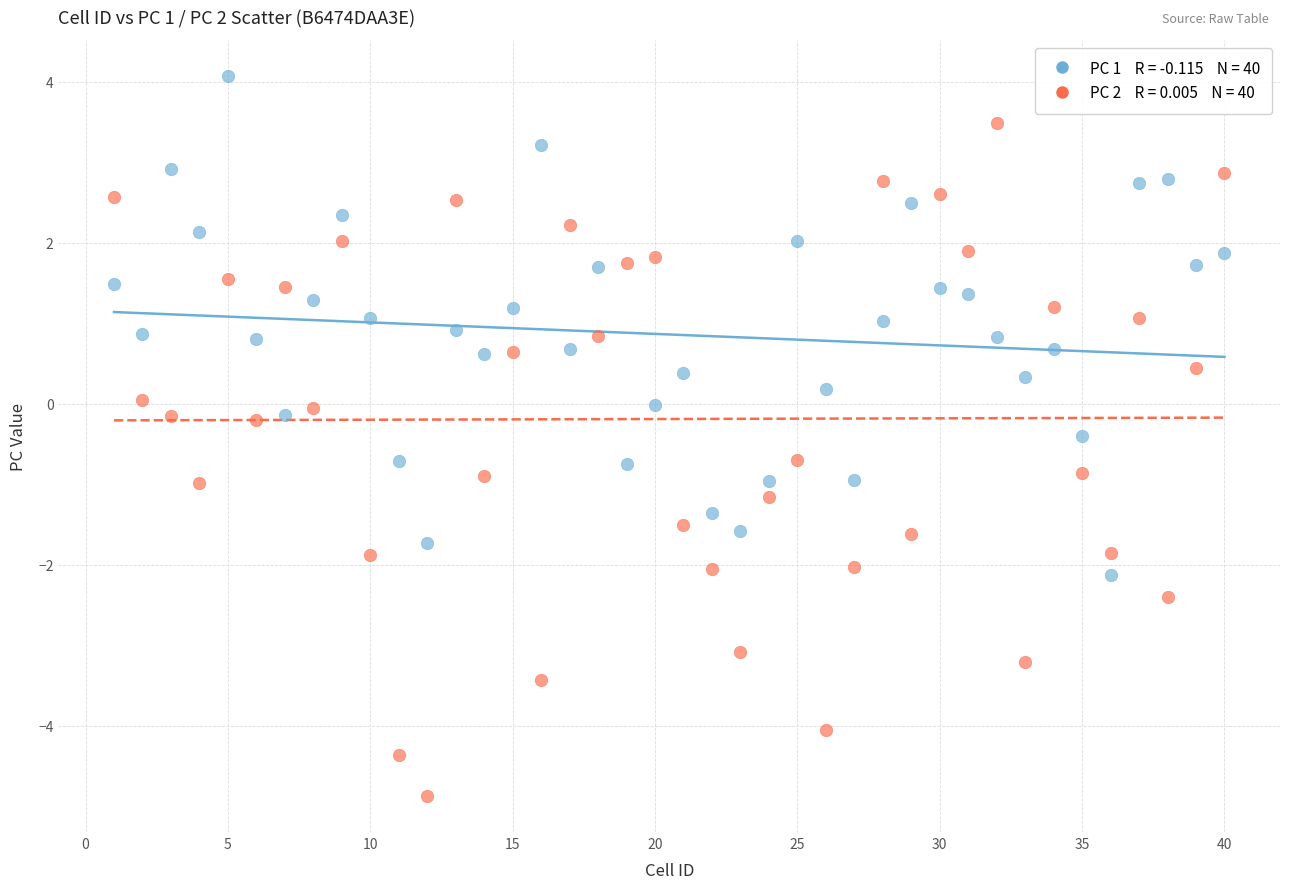

Across all data points, what is the range of Y values (max minus min)?

8.9